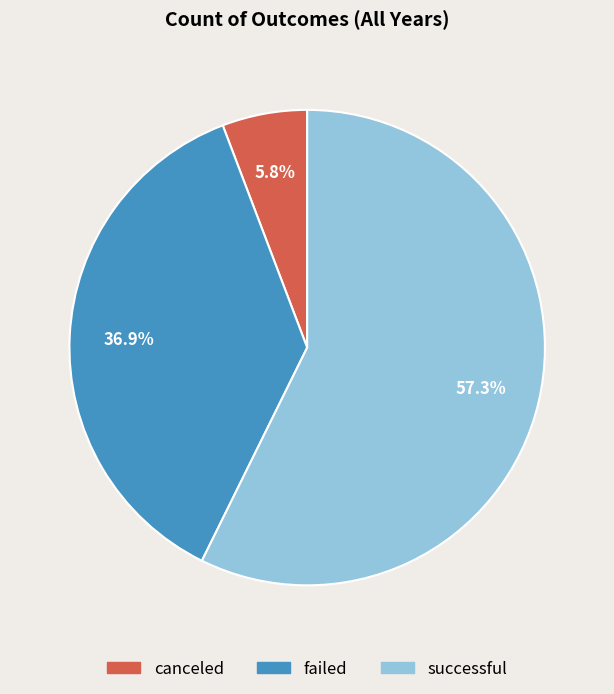

Is successful the majority of the pie?

Yes